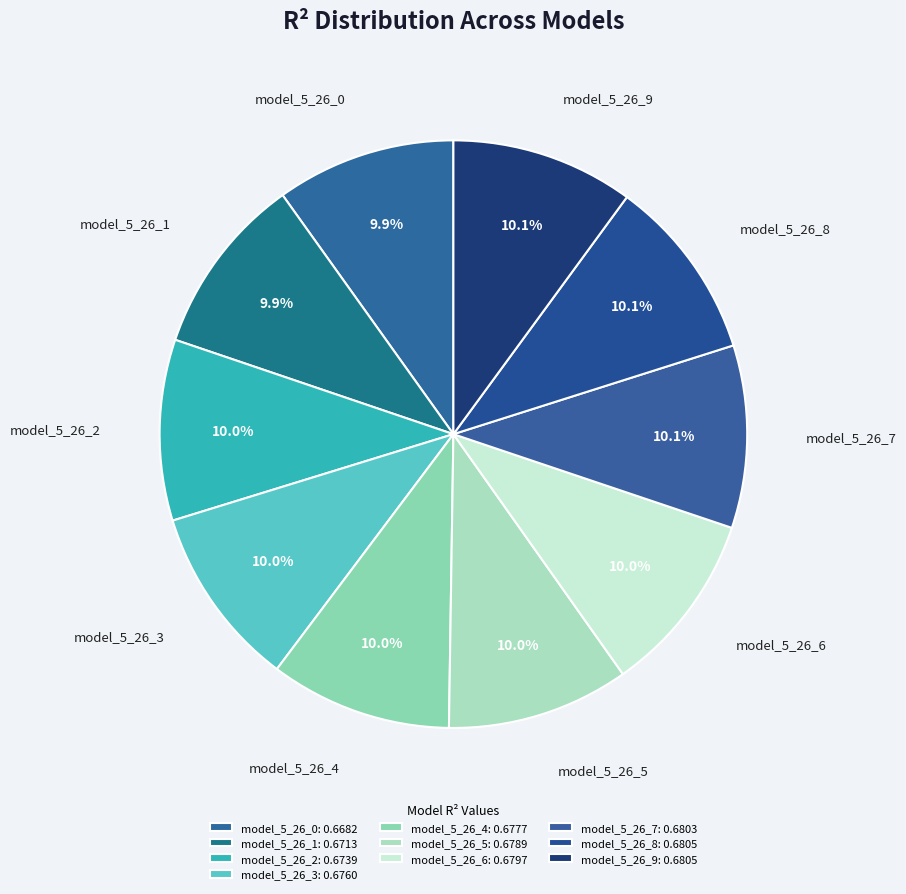

Does model_5_26_0 represent more than half of the total?

No